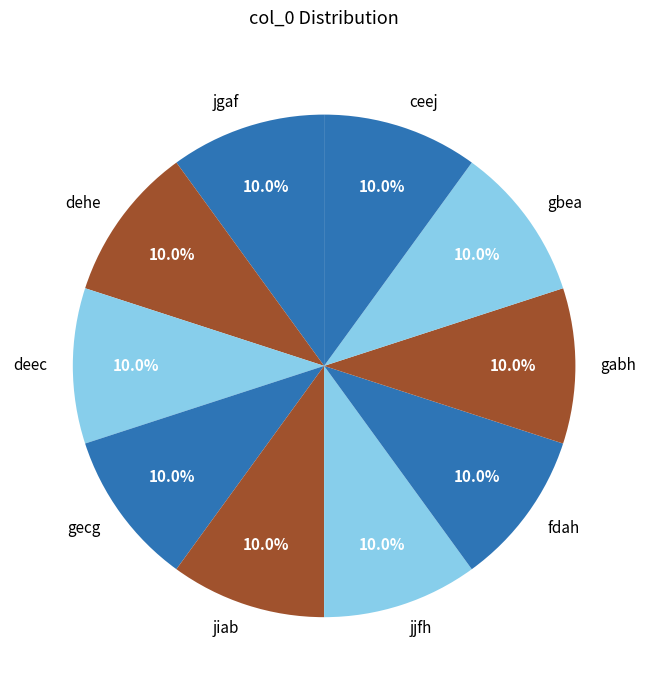

Is it true that deec is 18% of the pie?

False